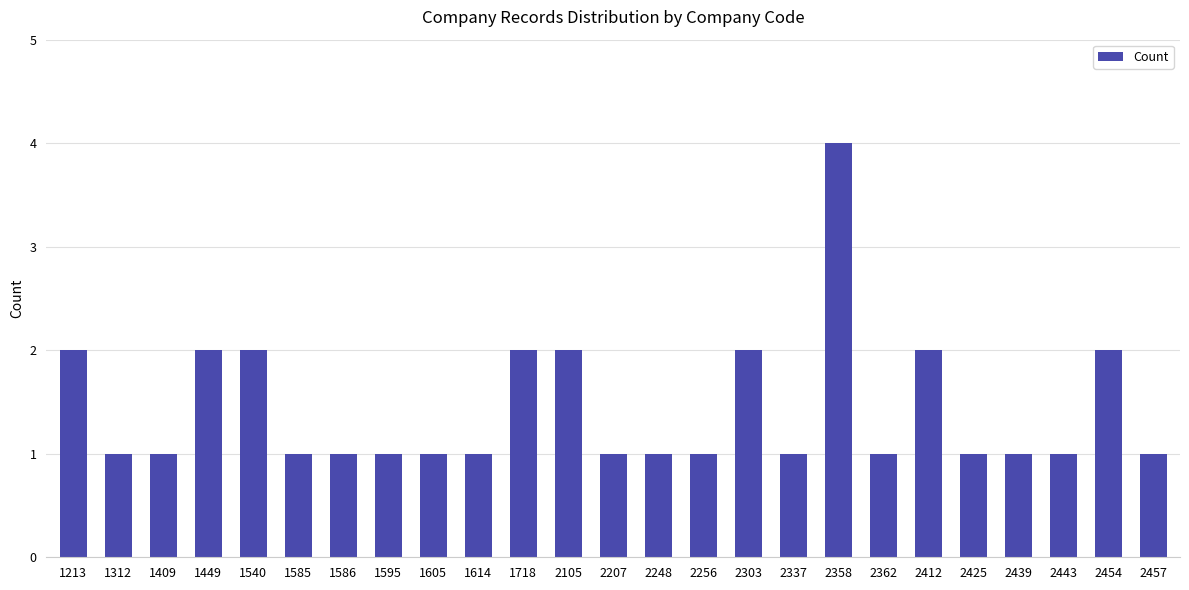

What is the difference between the maximum and second lowest values?

3